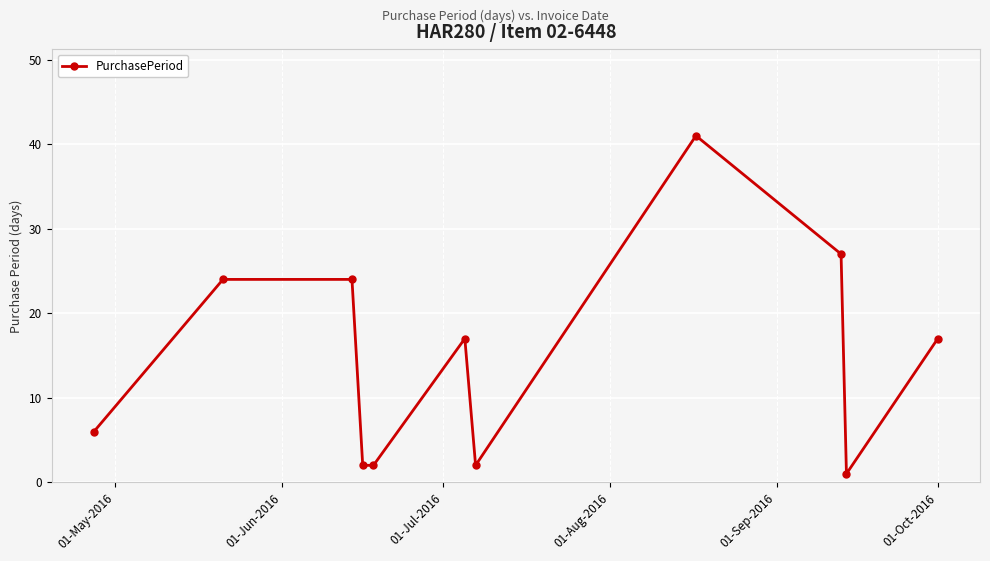

What is the value of the 3rd point from the left?

24